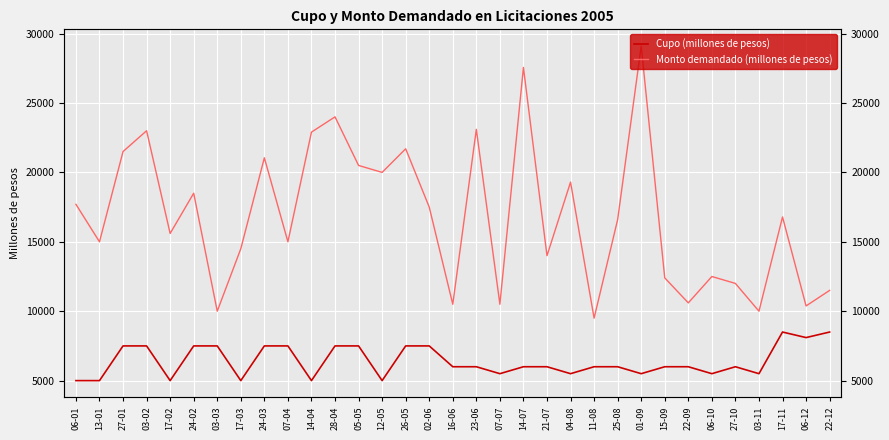

Which series has the largest total across all categories?

Monto demandado (millones de pesos)